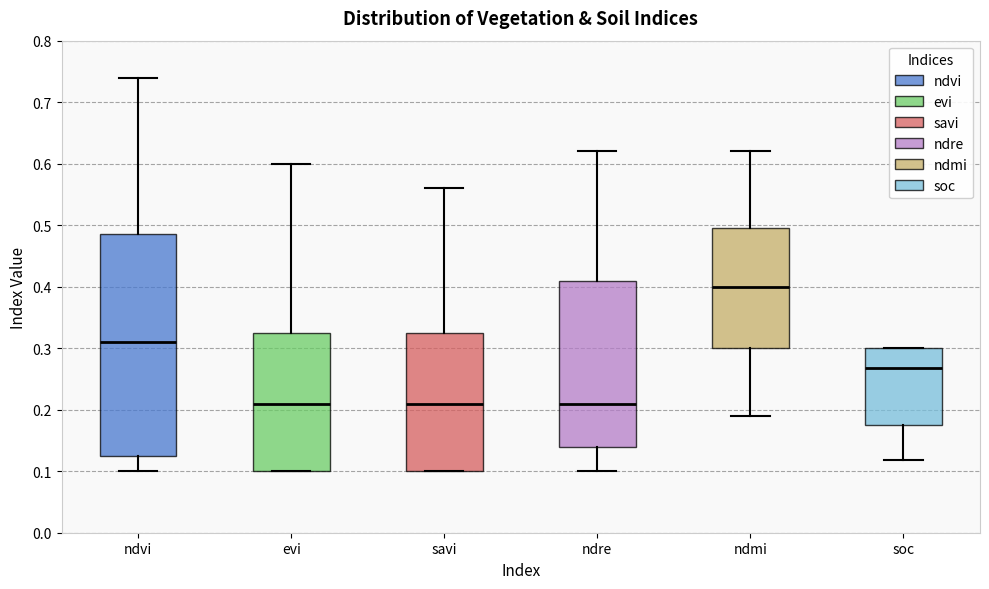

Which box is the tallest, from its lower edge to its upper edge?

ndvi